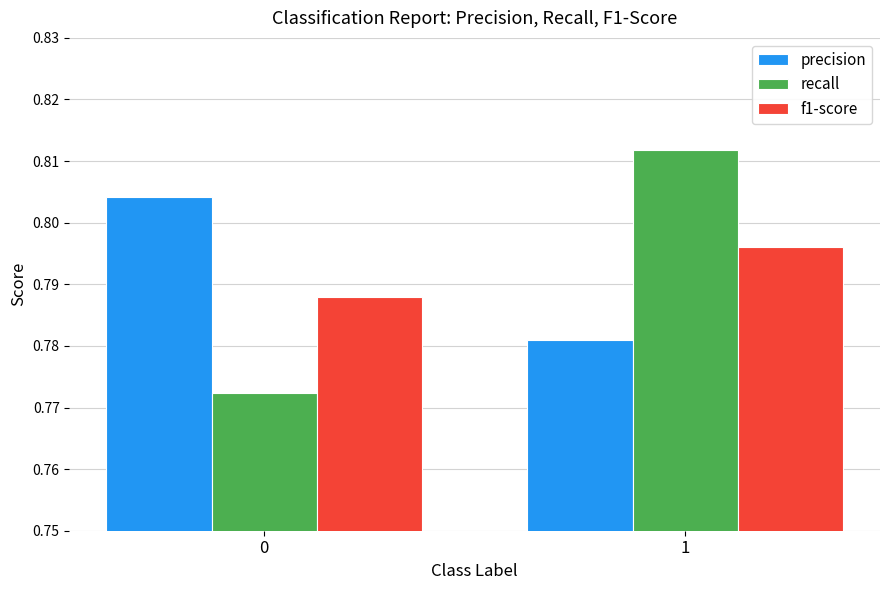

Which series changed the most between 0 and 1?

recall